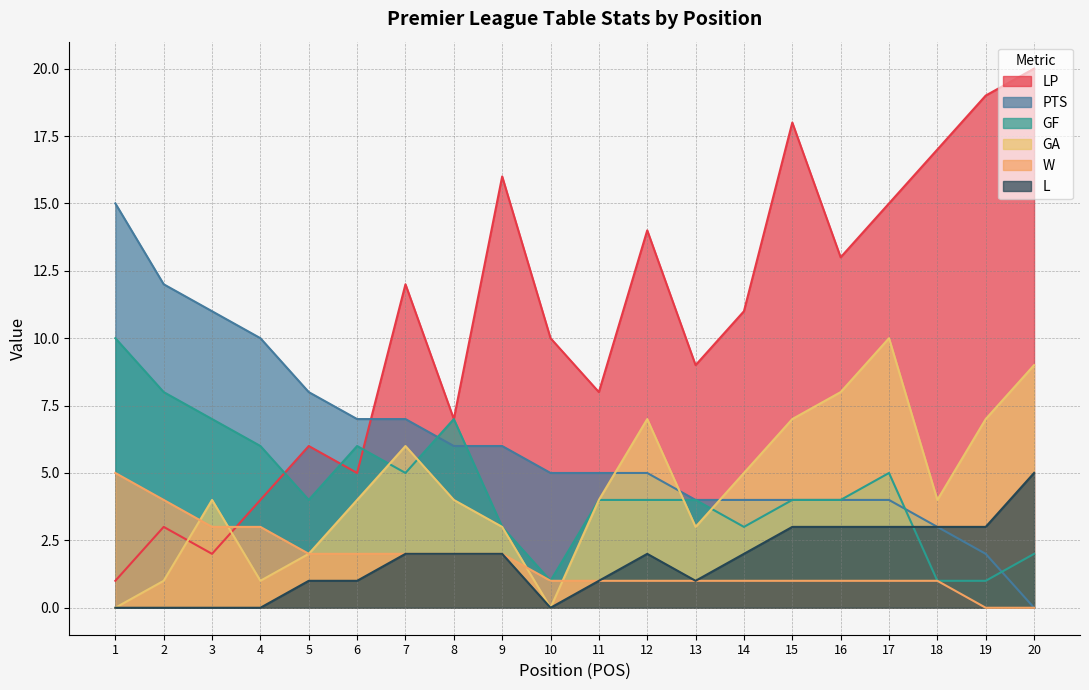

How many values in GA are above zero?

18